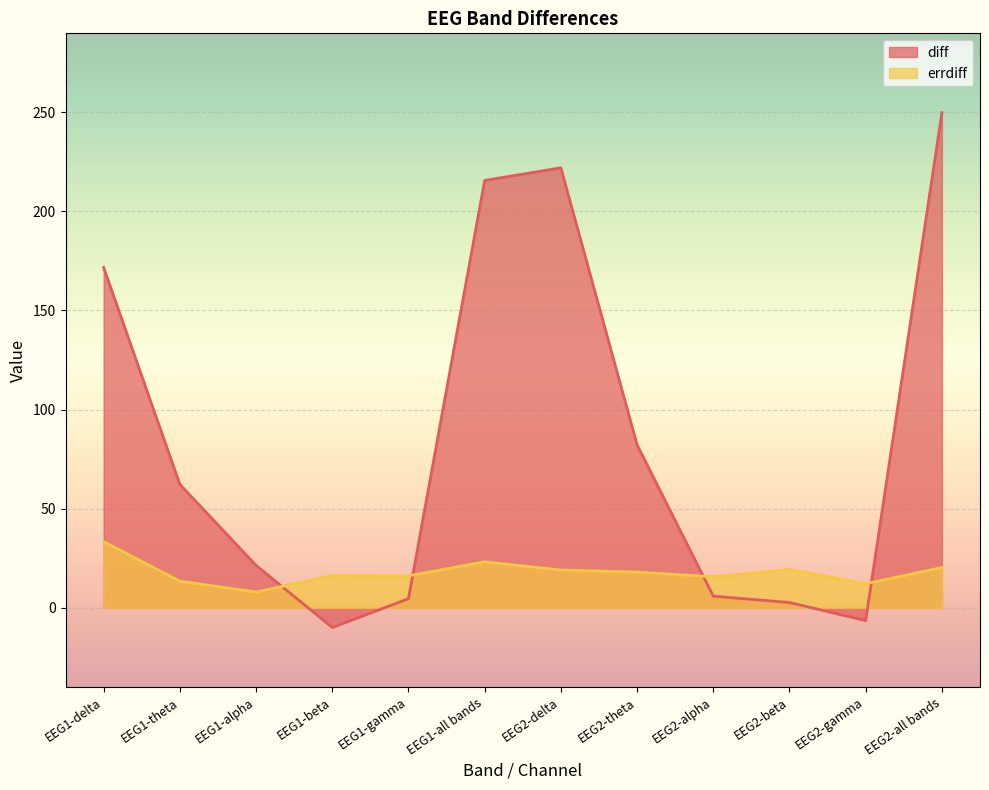

How many series are shown in this chart?

2